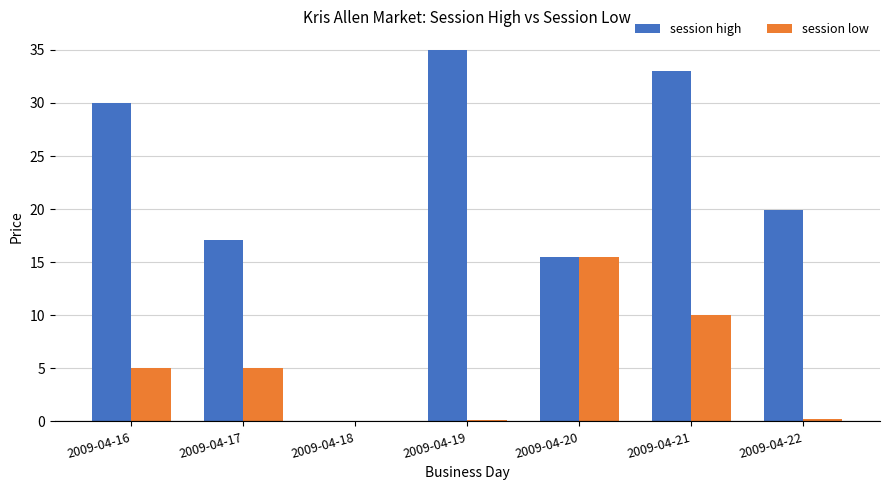

What is the total value across all series at 2009-04-17?

22.1